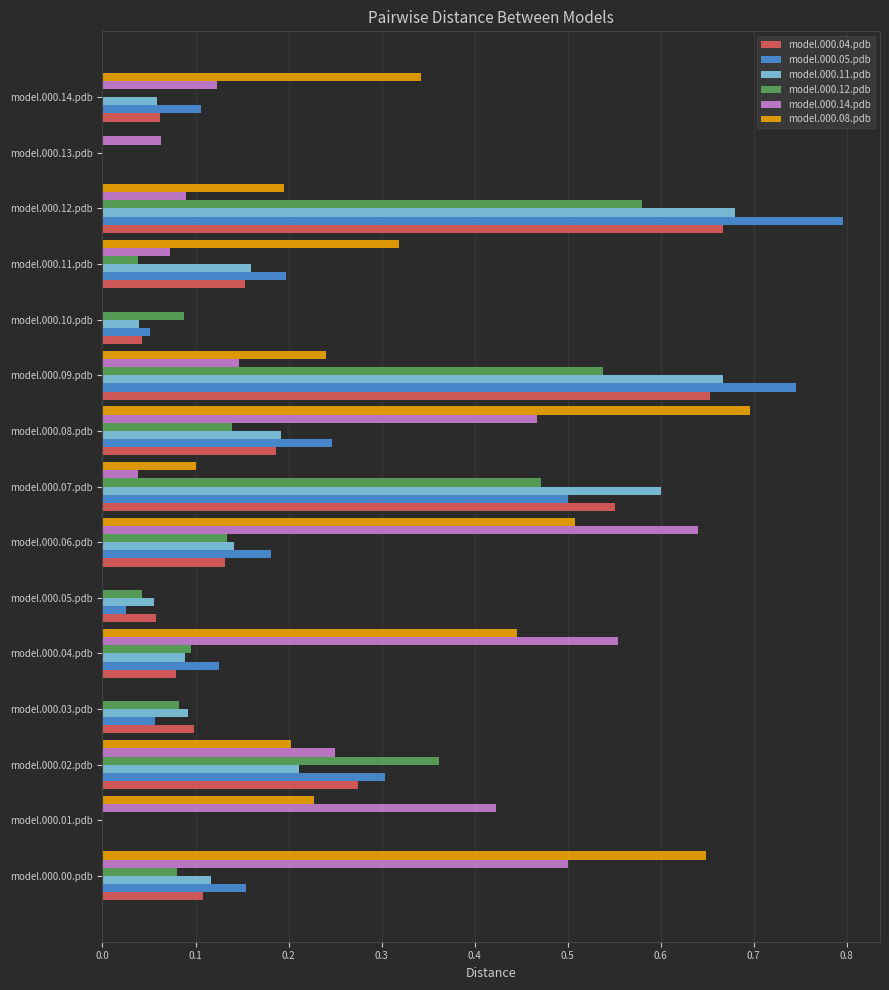

Is it true that model.000.08.pdb equals 0.0 at model.000.03.pdb?

True